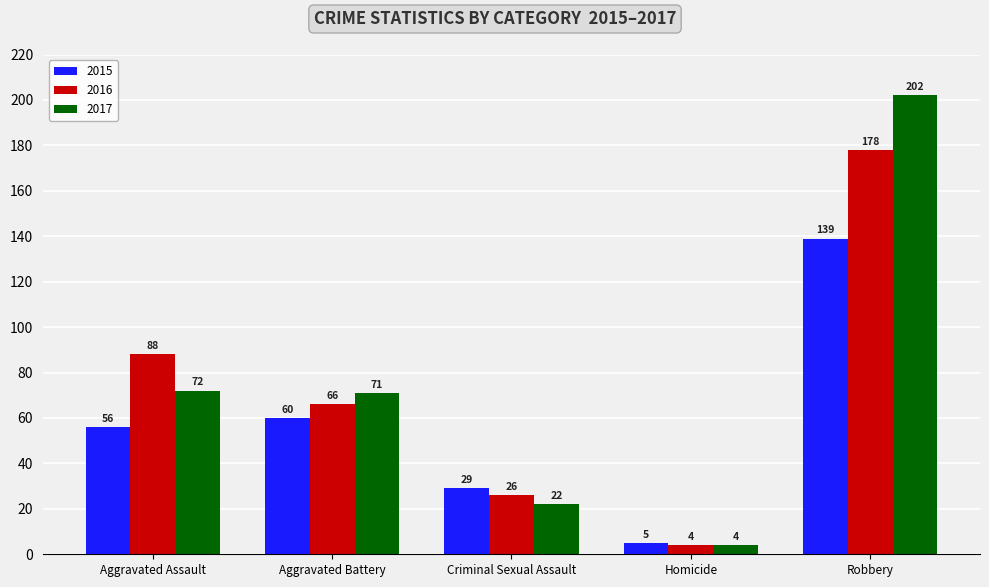

How many groups of bars are there?

5